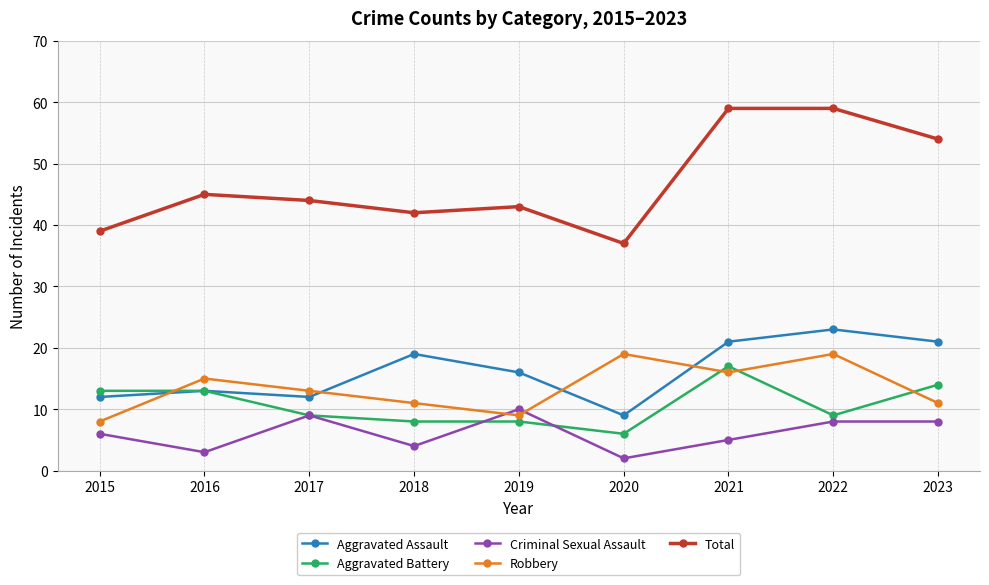

Is the value of Aggravated Battery at 2022 greater than the value of Criminal Sexual Assault at 2016?

Yes